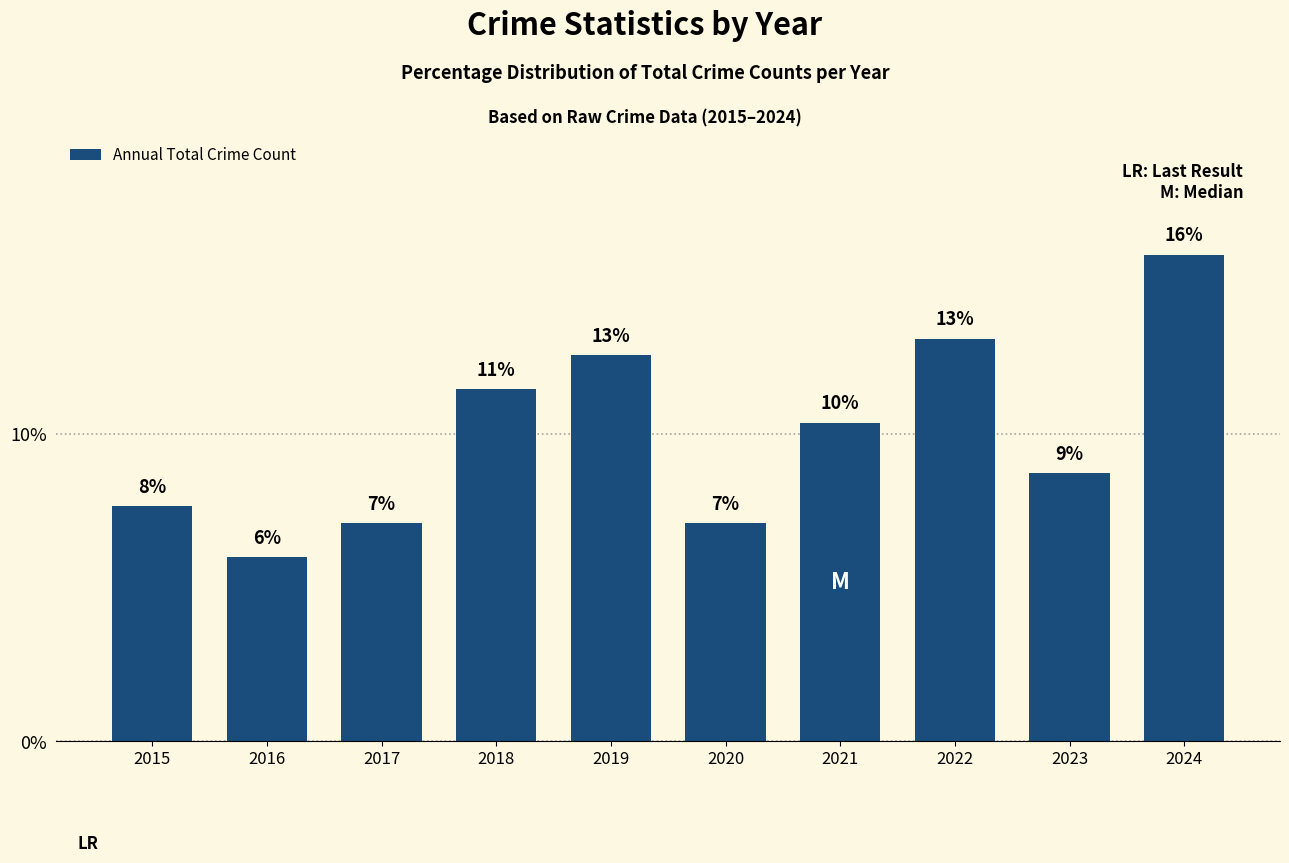

What is the minimum value shown in the chart?

6.0